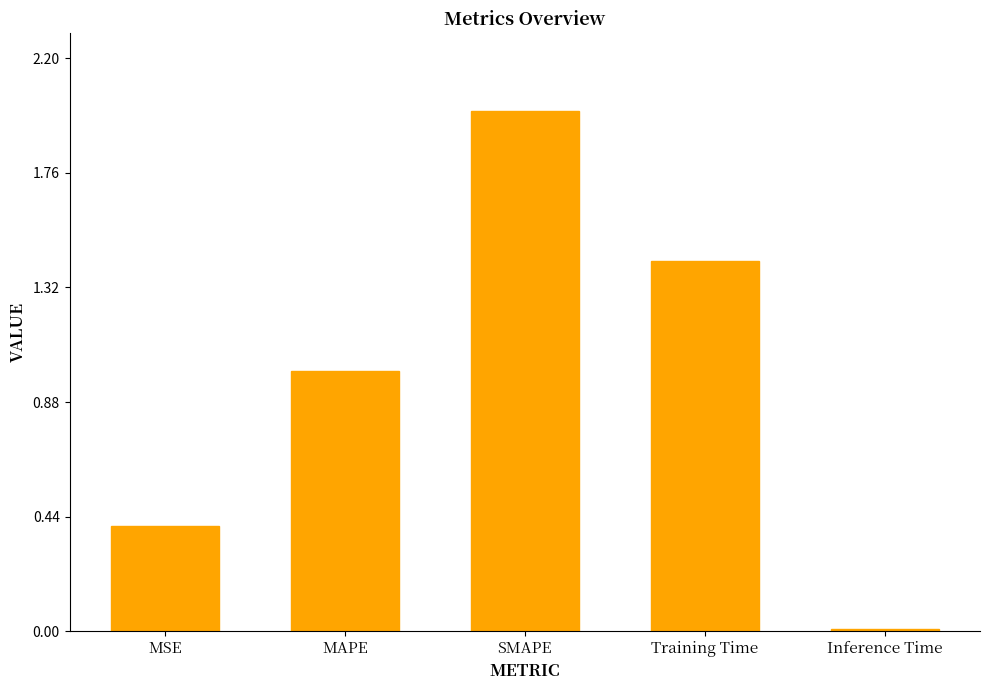

What is the difference between the values at Training Time and MAPE?

0.4